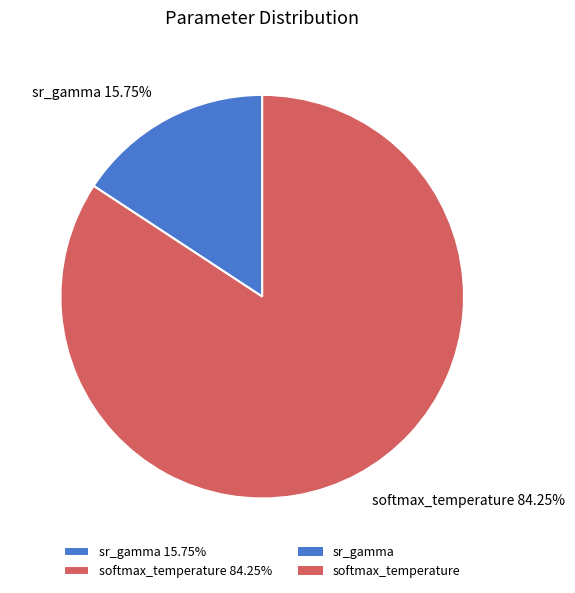

Is there a majority slice in this chart?

Yes